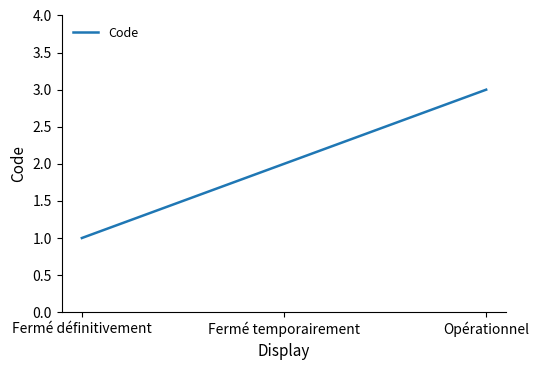

What is the sum of all values?

6